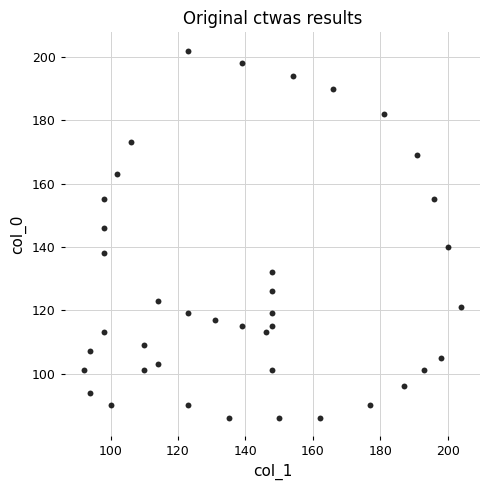

What is the range of Y values (max minus min)?

116